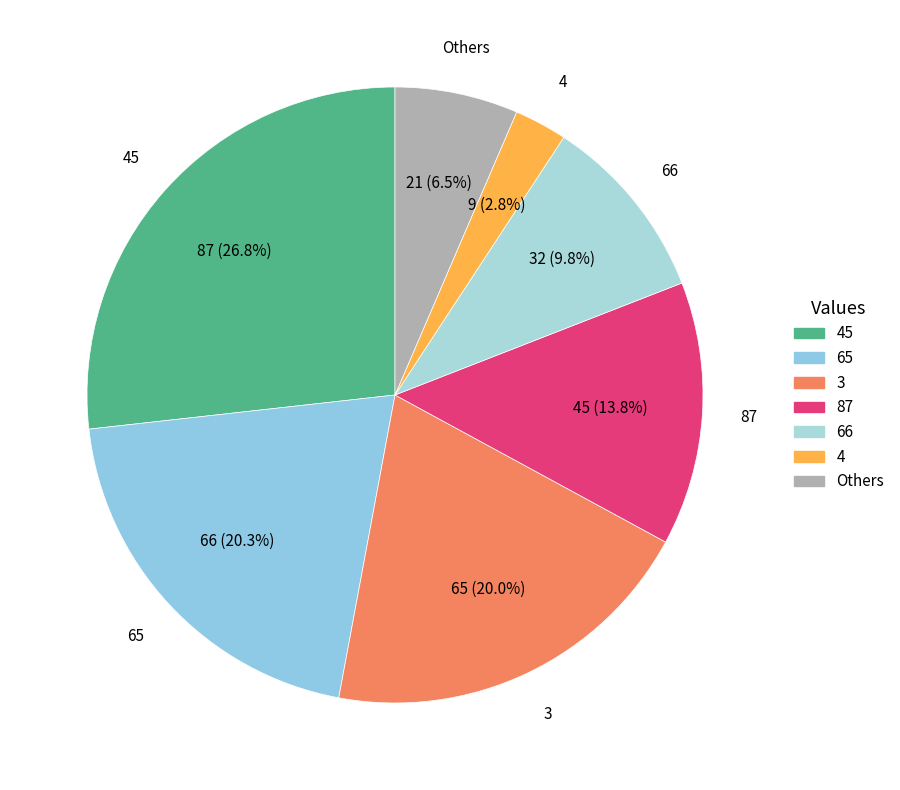

Is it true that 45 is 27% of the pie?

True